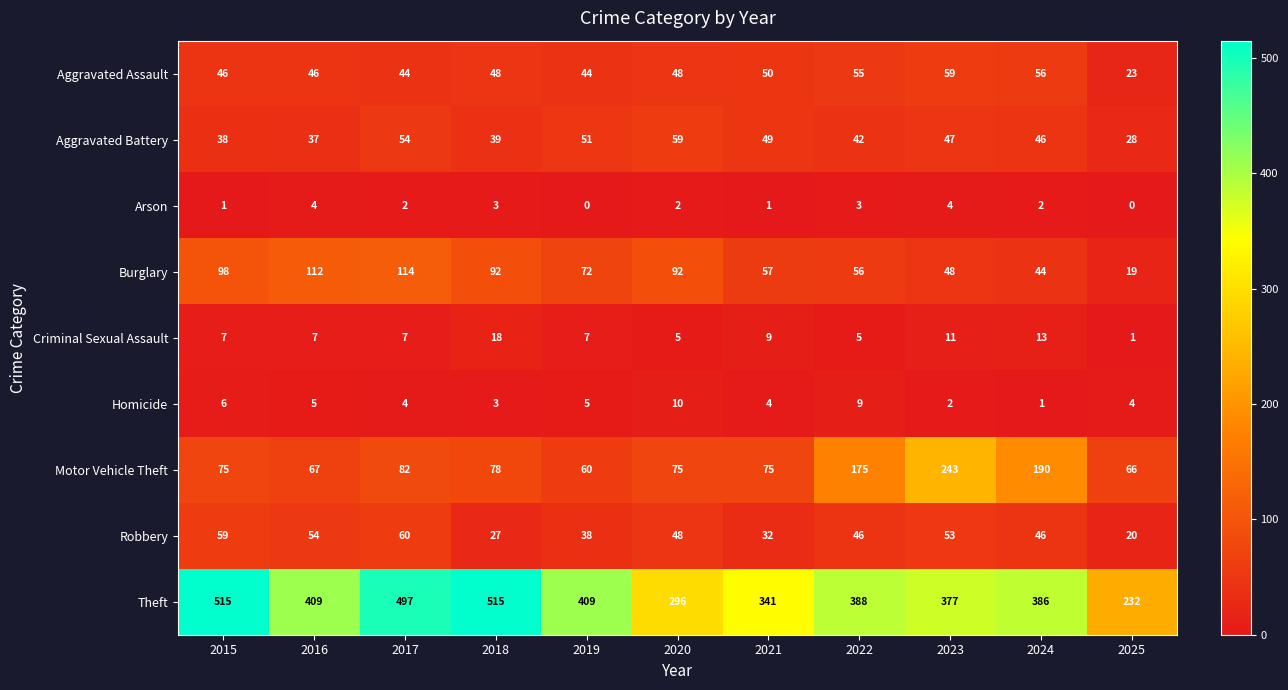

What is the greatest value displayed?

515